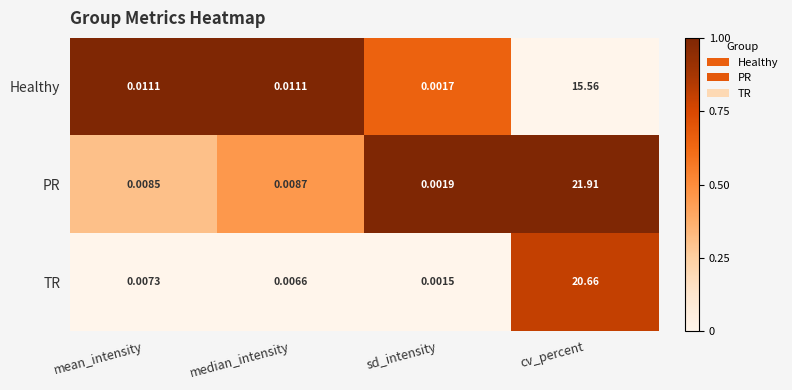

Which series changed the most between median_intensity and cv_percent?

PR